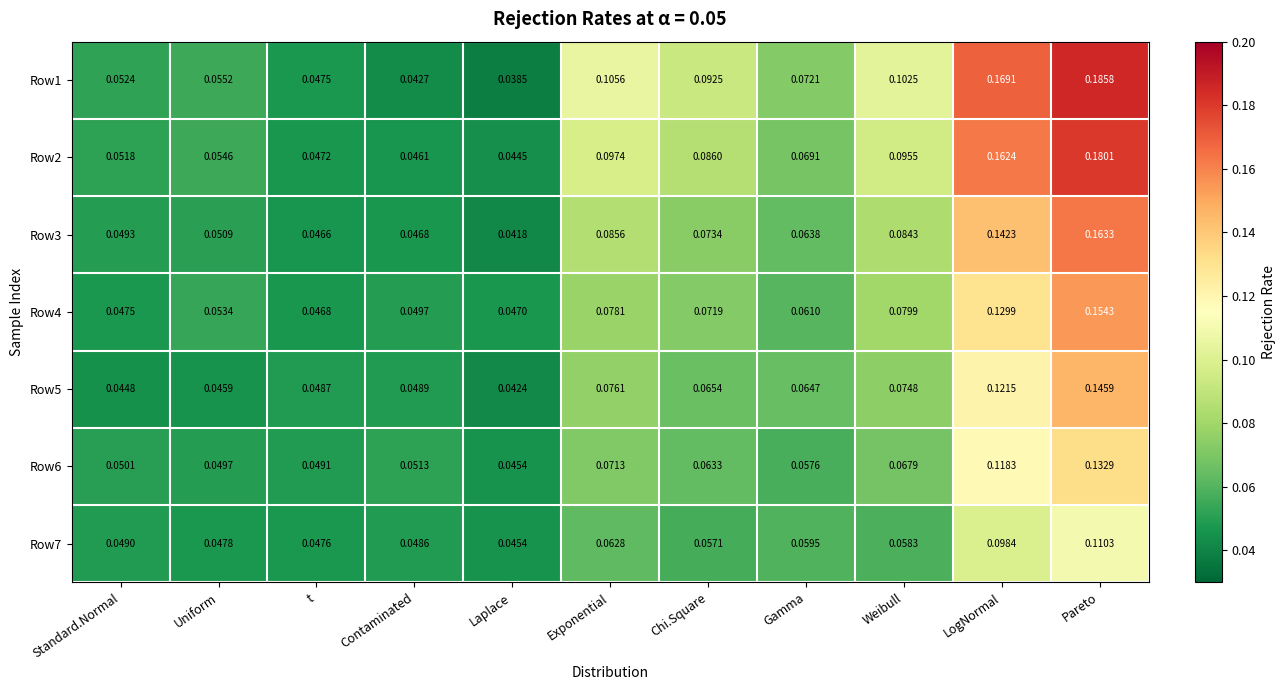

At which category is the sum across all series the highest?

Pareto